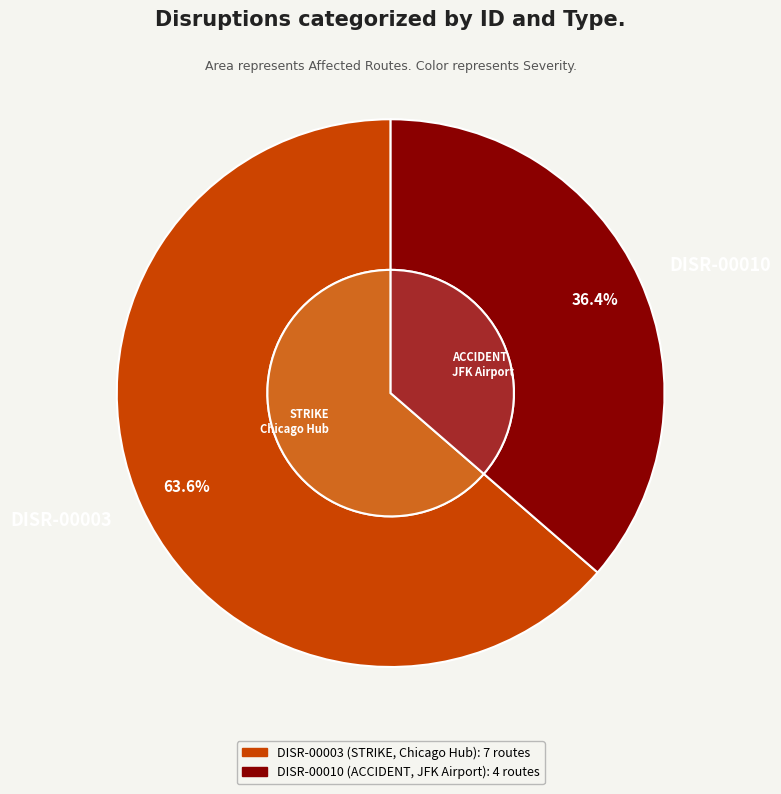

The DISR-00010 slice represents 46% of the pie. True or false?

False